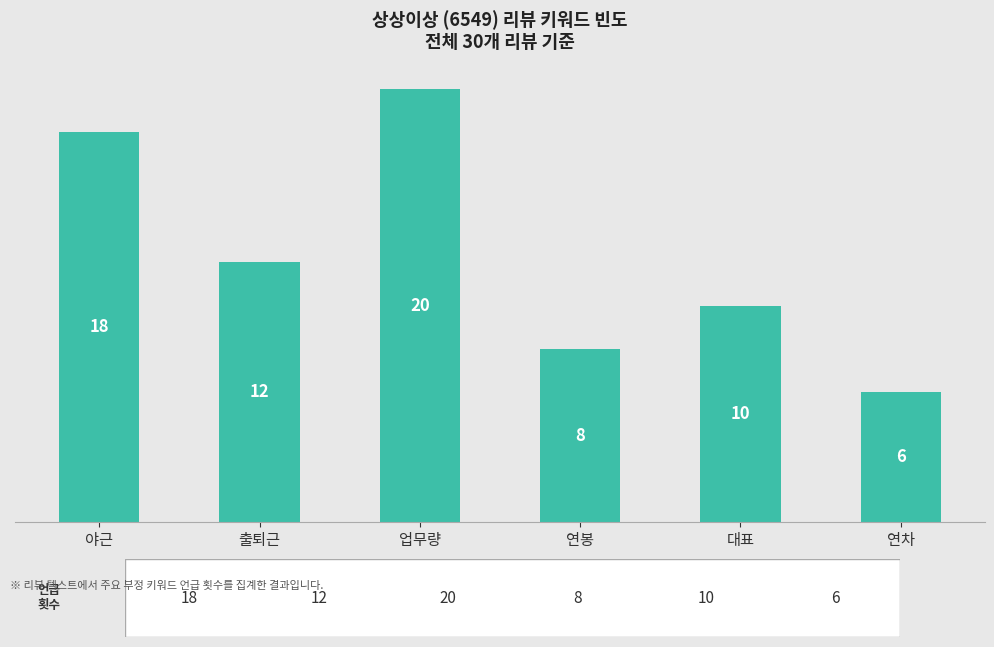

How many values are below 12?

3